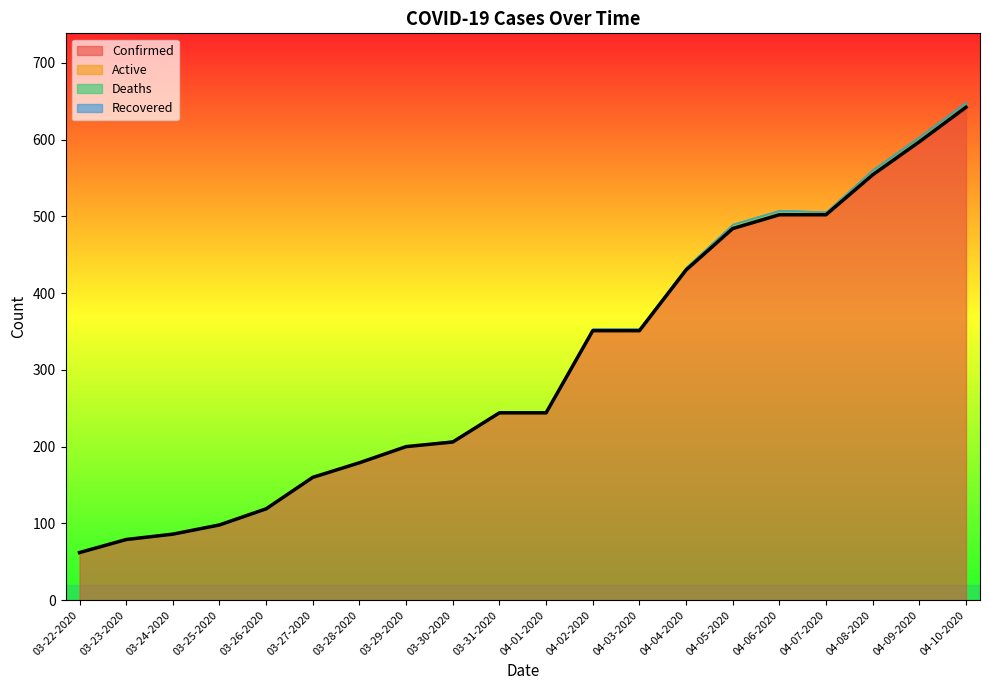

Reading left to right, what are all the values shown in this chart?

Confirmed: 62	79	86	98	119	160	179	200	206	244	244	351	351	430	484	502	502	554	597	642
Active: 0	0	0	0	0	0	0	0	0	0	0	0	0	0	0	0	0	0	0	0
Deaths: 0	0	0	0	0	1	1	1	2	2	2	3	3	4	6	6	4	7	7	7
Recovered: 0	0	0	0	0	0	0	0	0	0	0	0	0	0	0	0	0	0	0	0